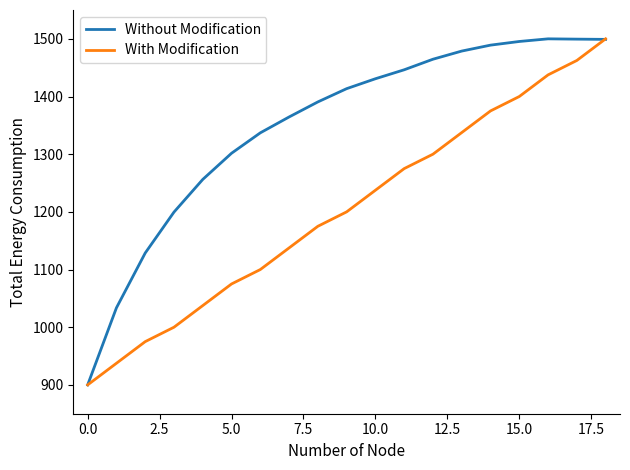

Rank the series by their average value, from highest to lowest.

Without Modification, With Modification